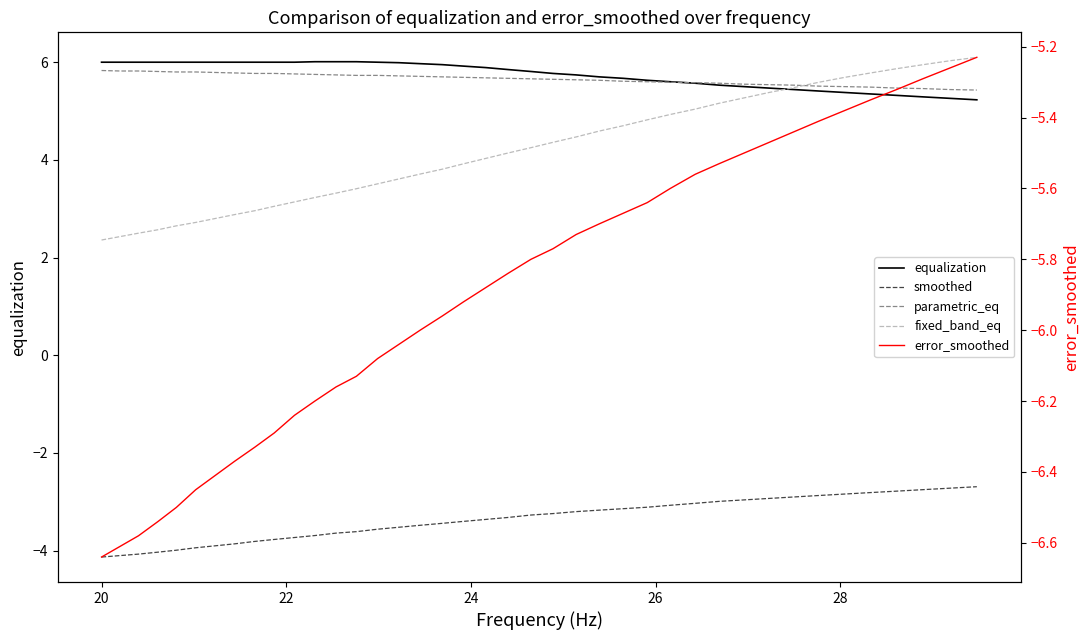

True or false: error_smoothed has more than 2 interior local peaks.

False